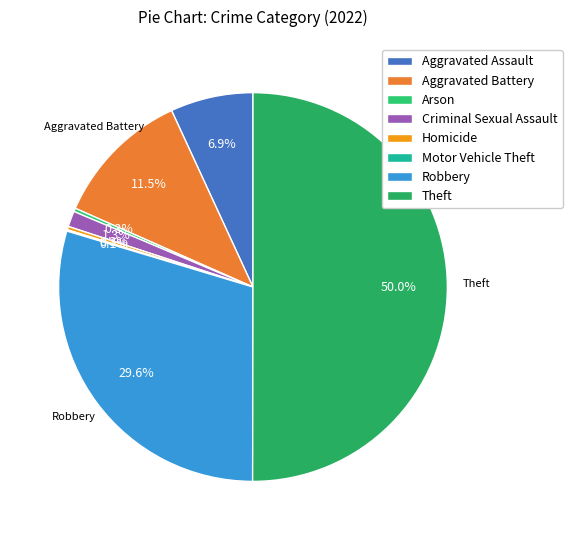

To the nearest percent, what is the combined percentage of Aggravated Battery and Arson?

12%